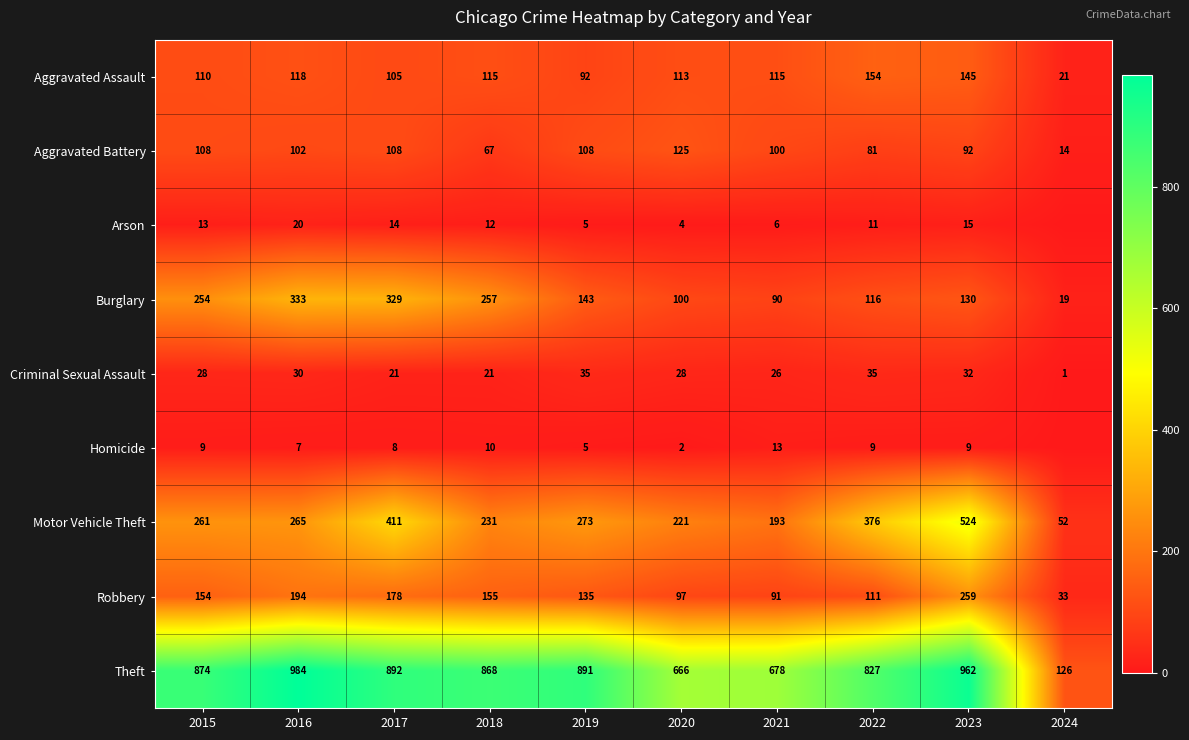

What is the greatest value displayed?

984